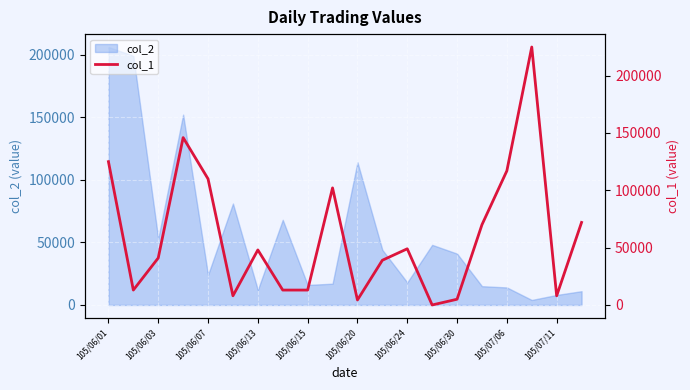

What is the maximum value for col_2?

206000